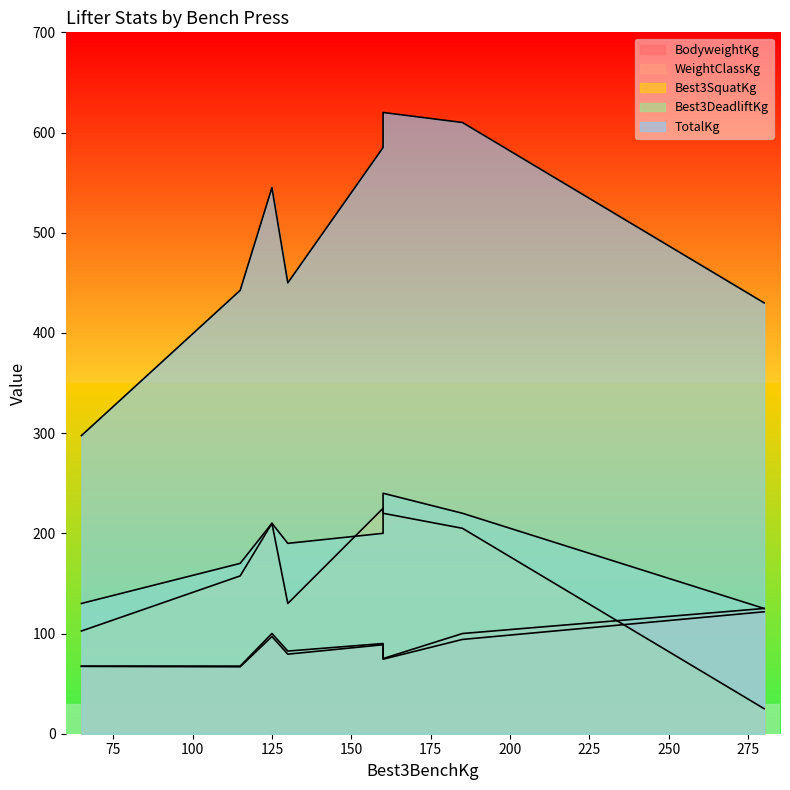

What is the label of the 3rd point from the right?

160